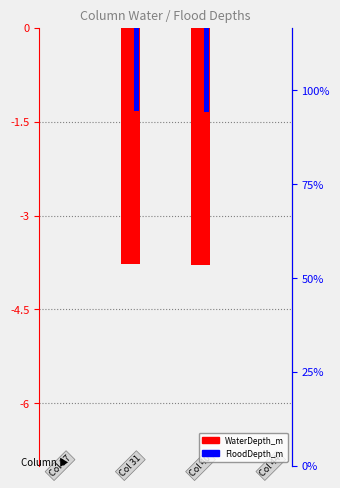

Reading left to right, what are all the values shown in this chart?

WaterDepth_m: 0.0	-3.8	-3.8	0.0
FloodDepth_m: 0.0	-1.3	-1.3	0.0